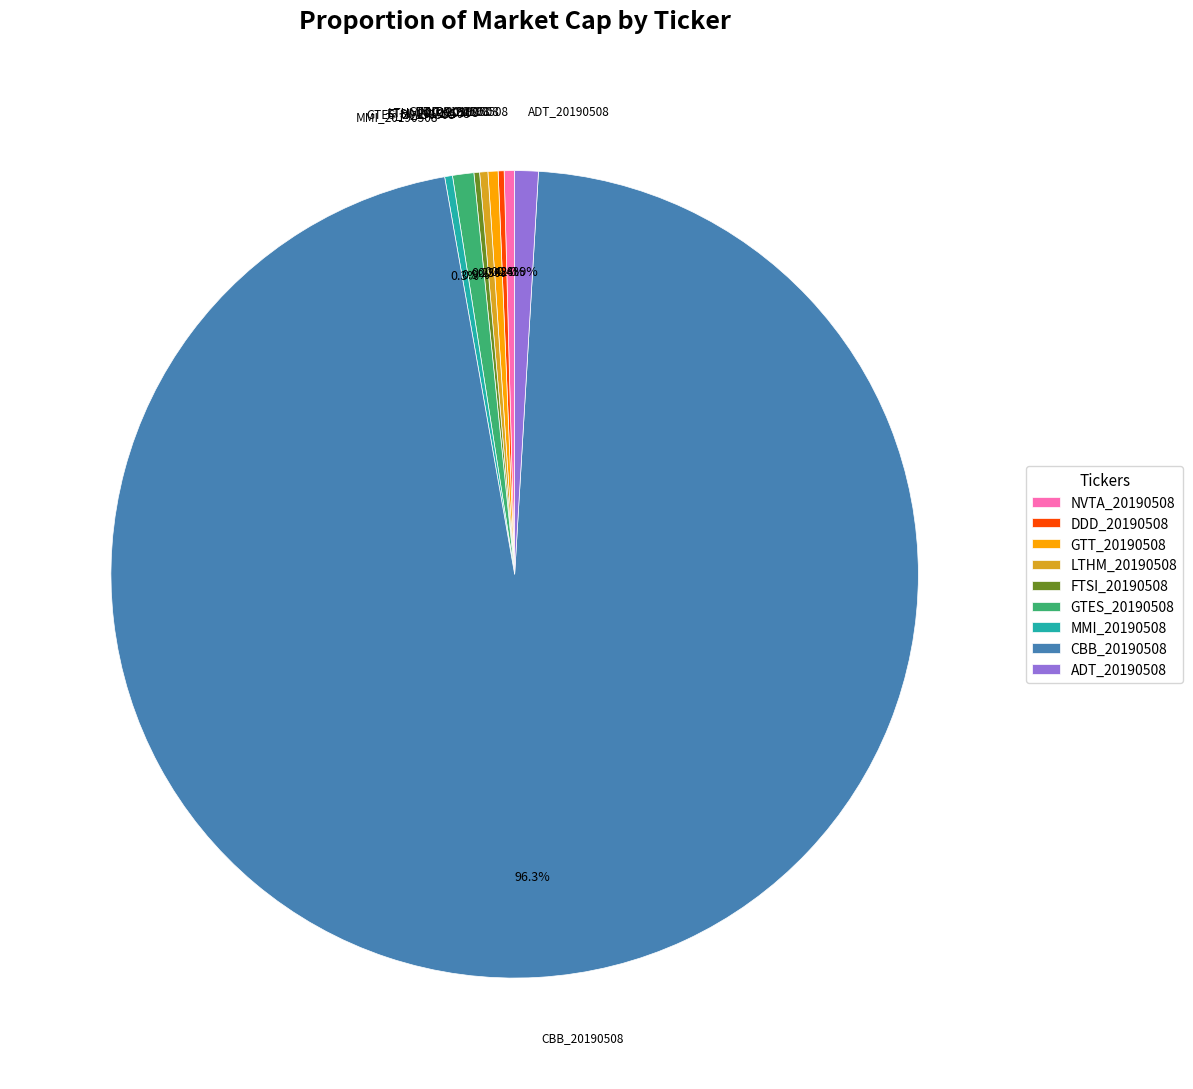

The GTES_20190508 slice represents 1% of the pie. True or false?

True